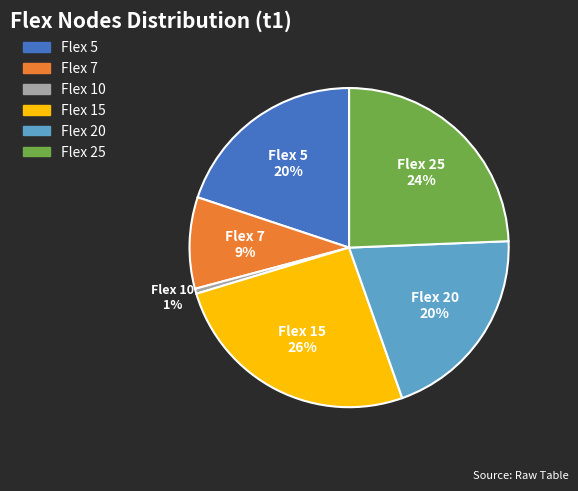

Is there any slice that represents more than half of the pie?

No